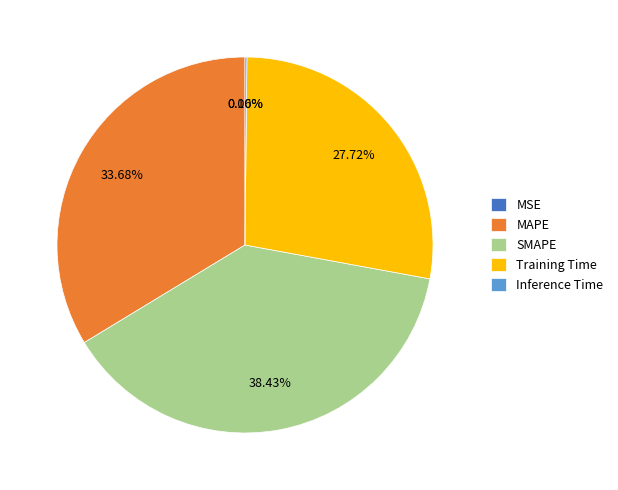

To the nearest percent, what is the difference between the largest and smallest slice percentages?

38%